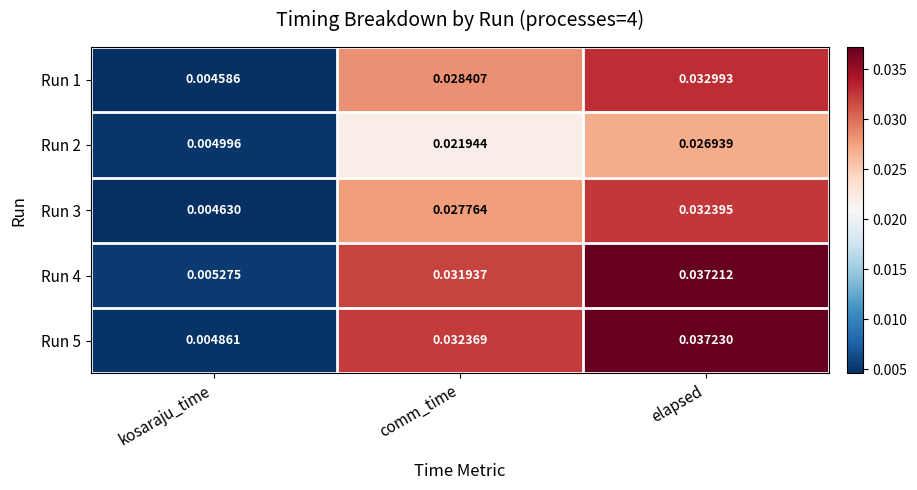

List the labels in order of Run 3 value, largest first.

elapsed, comm_time, kosaraju_time